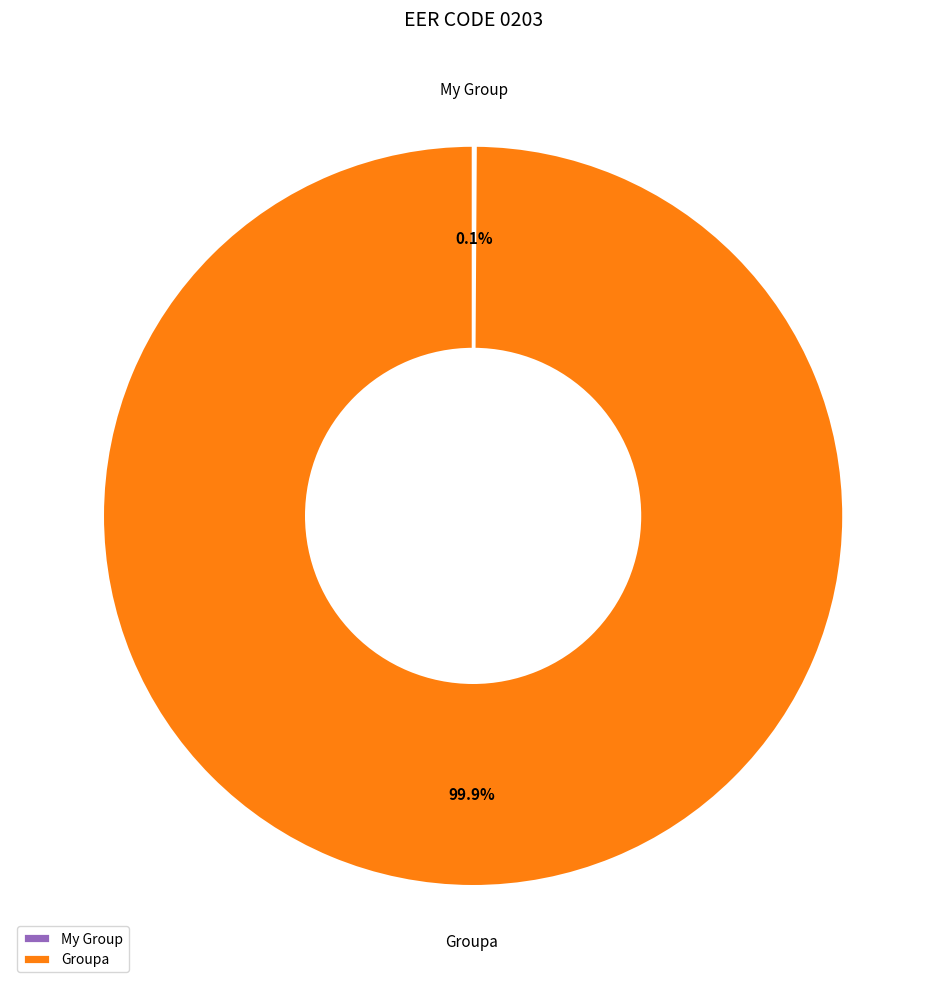

Which slice is the largest?

Groupa